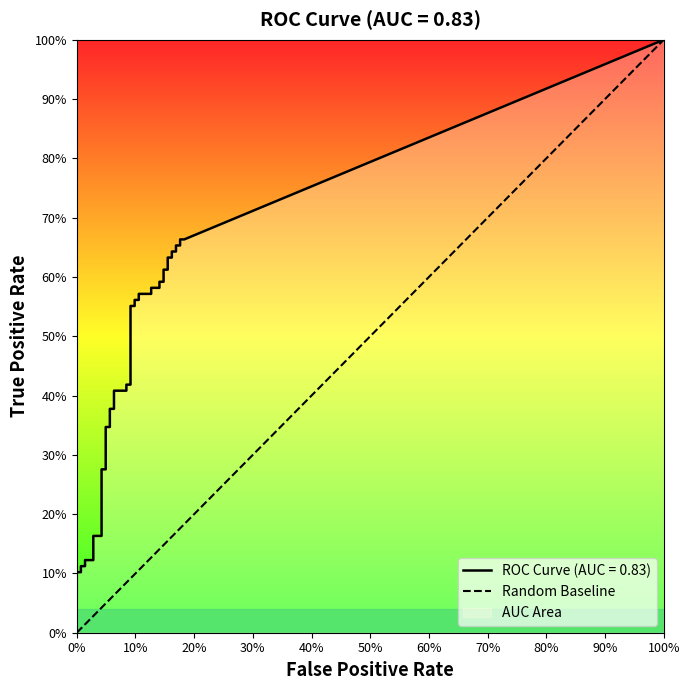

The chart shows a value of 2 at 10%. True or false?

False